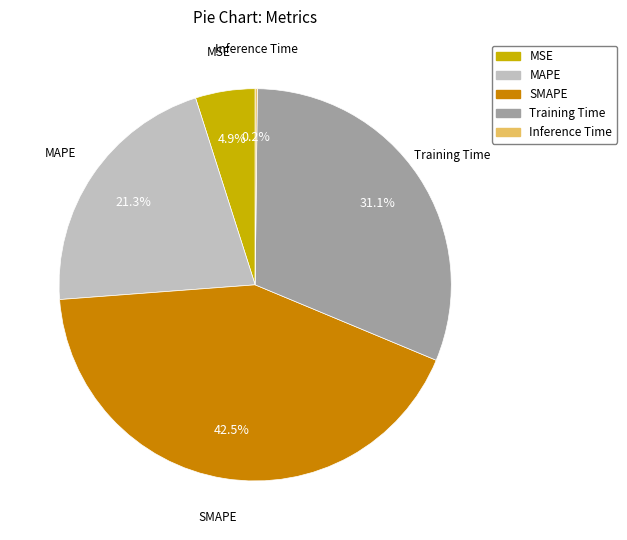

What is the largest slice in the pie chart?

SMAPE